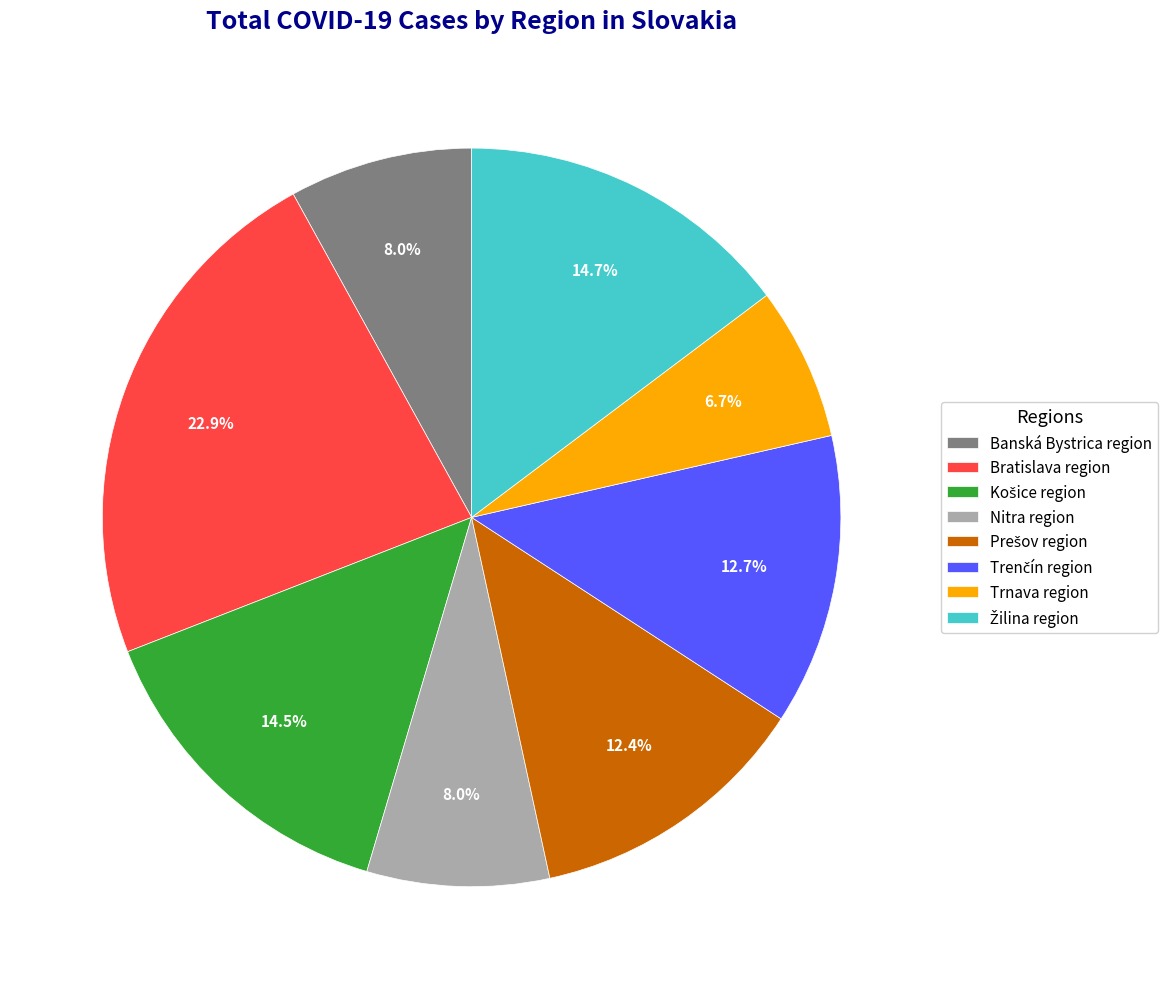

Which category has the biggest portion of the pie?

Bratislava region